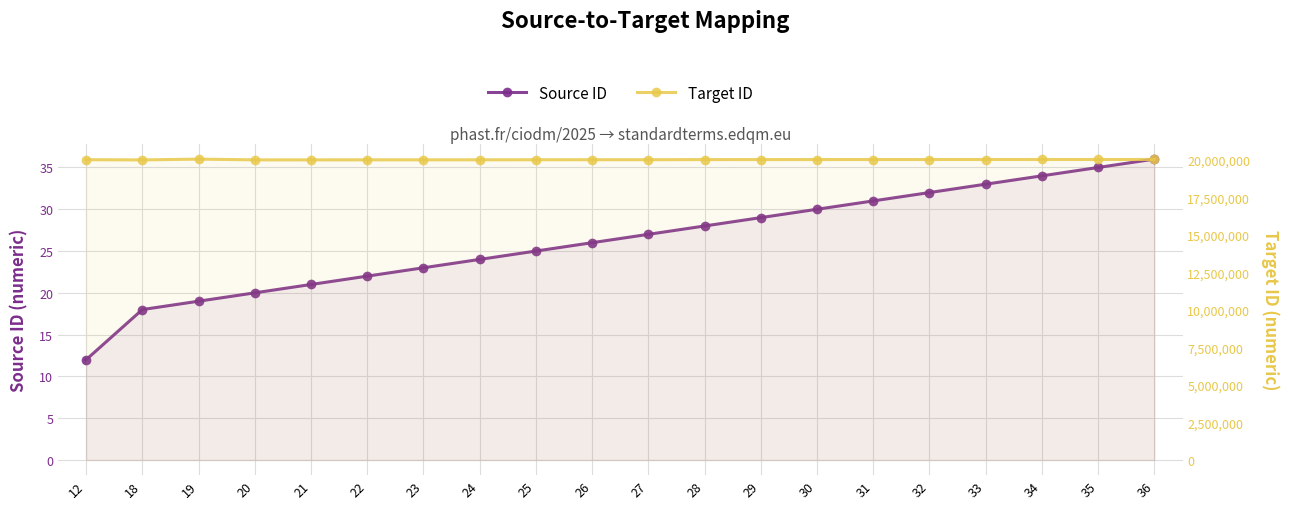

Which series has the largest total across all categories?

Target ID